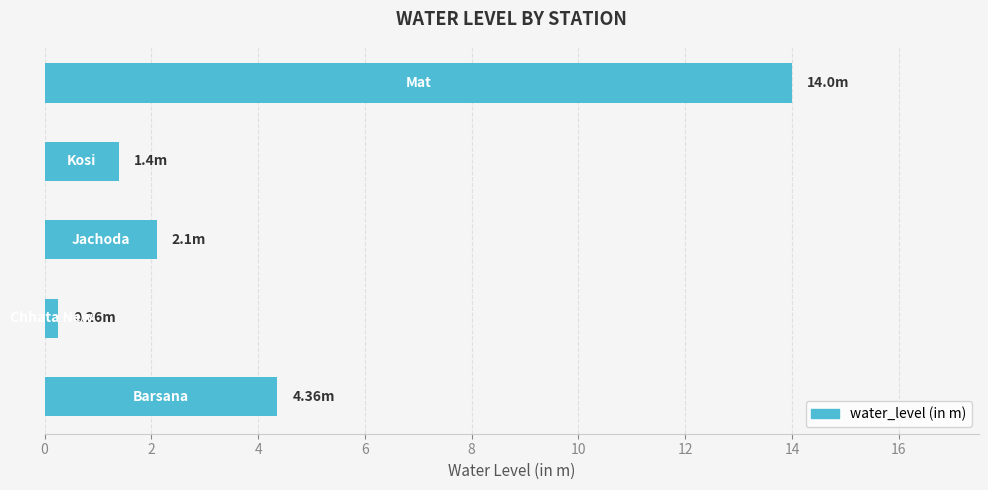

What is the sum of all values?

22.1